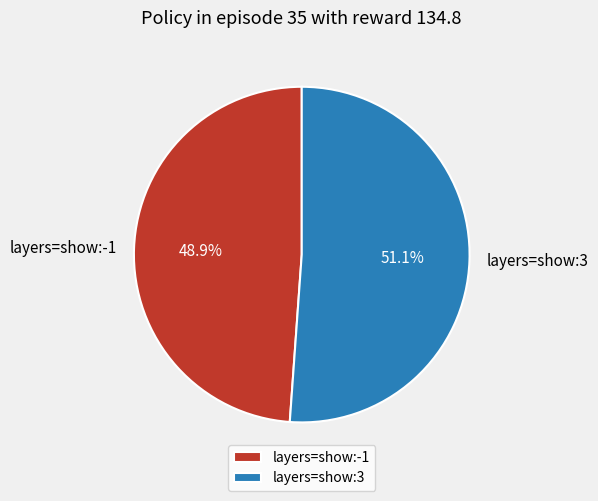

Which slice is the largest?

layers=show:3